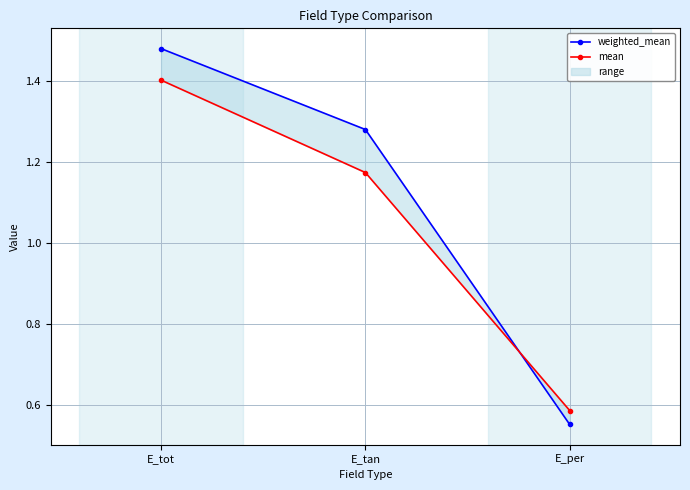

At how many categories does at least one series exceed 1?

2